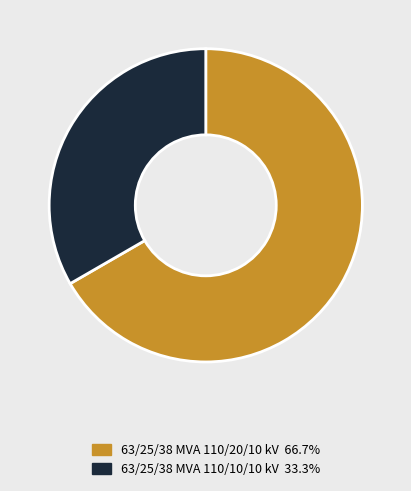

Approximately how many times larger is the value at 63/25/38 MVA 110/10/10 kV 33.3% compared to 63/25/38 MVA 110/20/10 kV 66.7%?

0.5